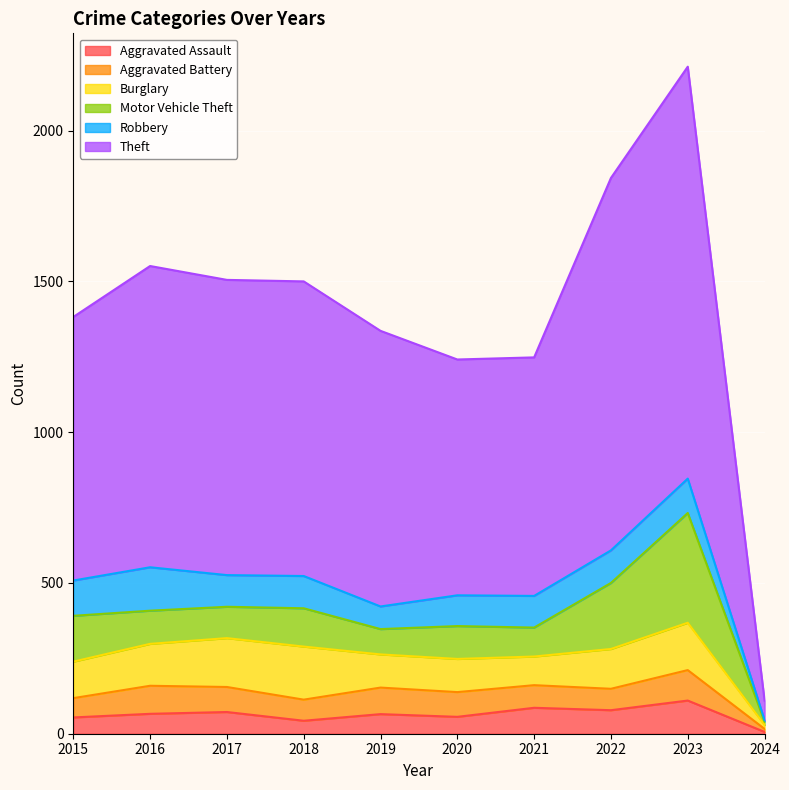

What is the value of the Theft point at the 2nd from the left?

999